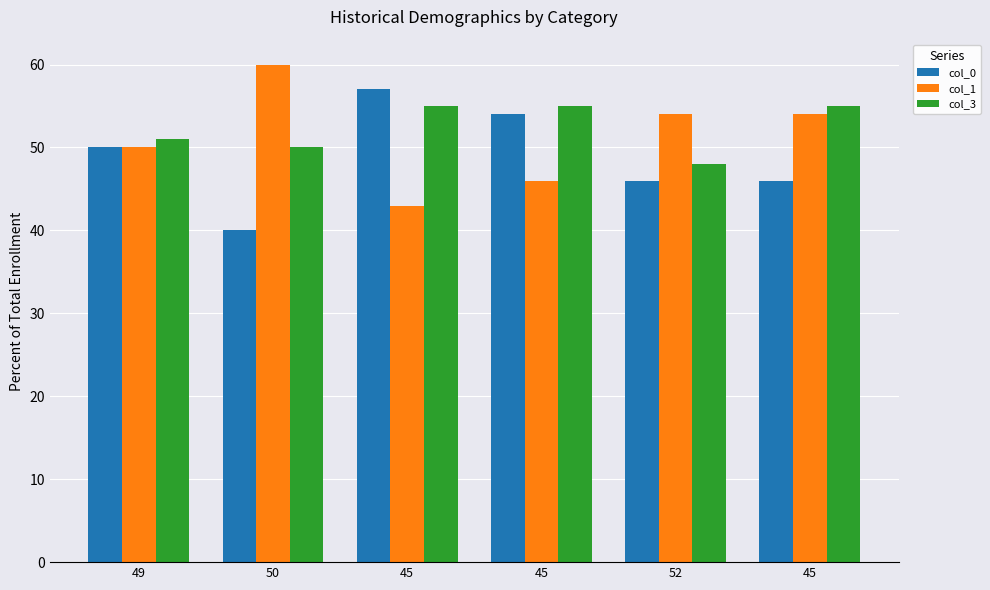

What value does the col_1 series have at 49?

50